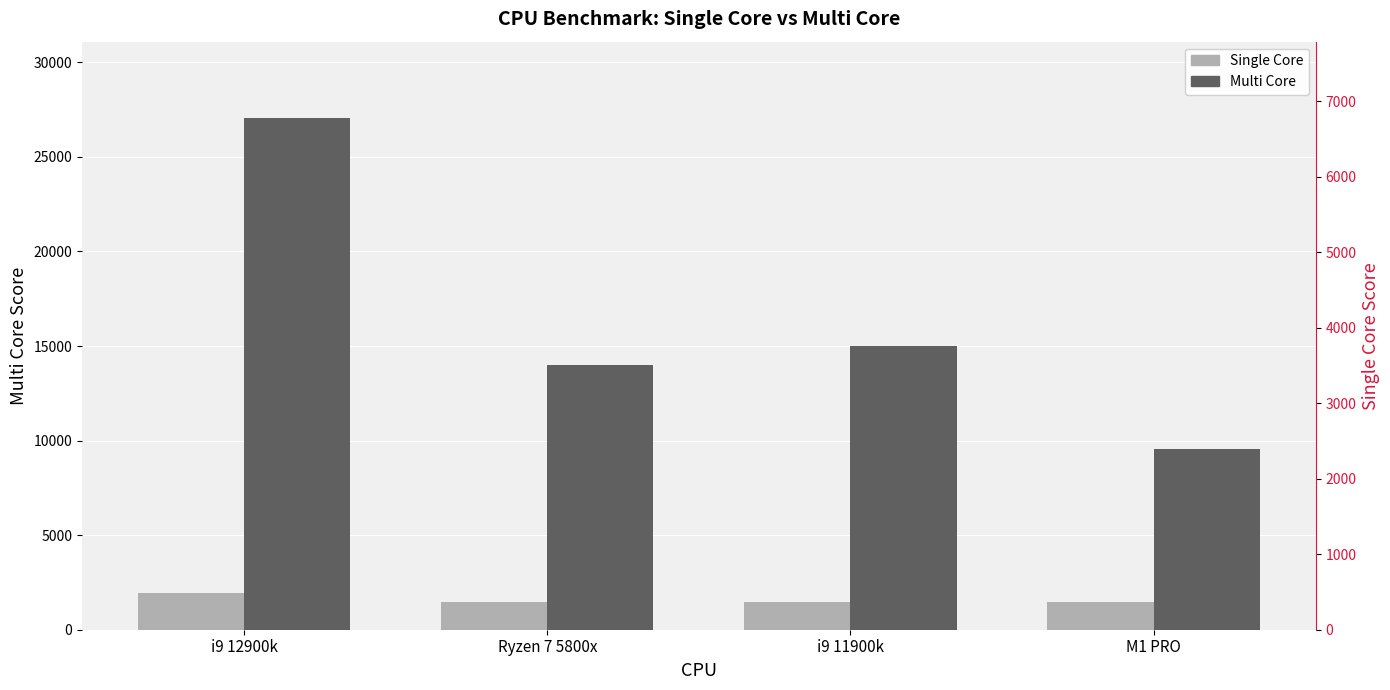

Which series has the largest range (max minus min)?

Multi Core